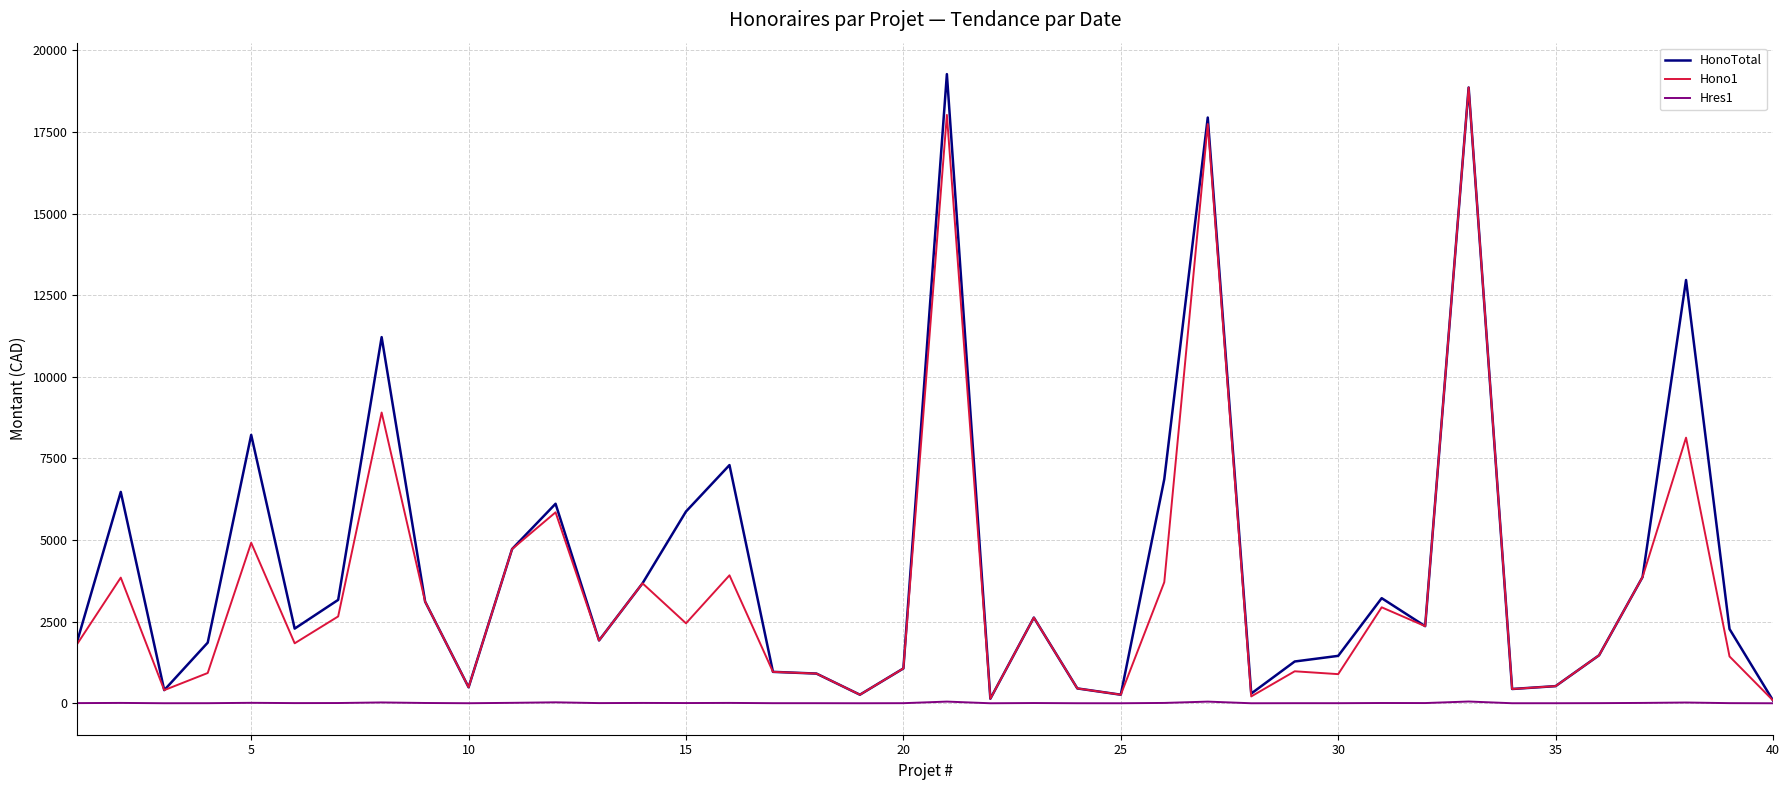

Which series has the largest range (max minus min)?

HonoTotal